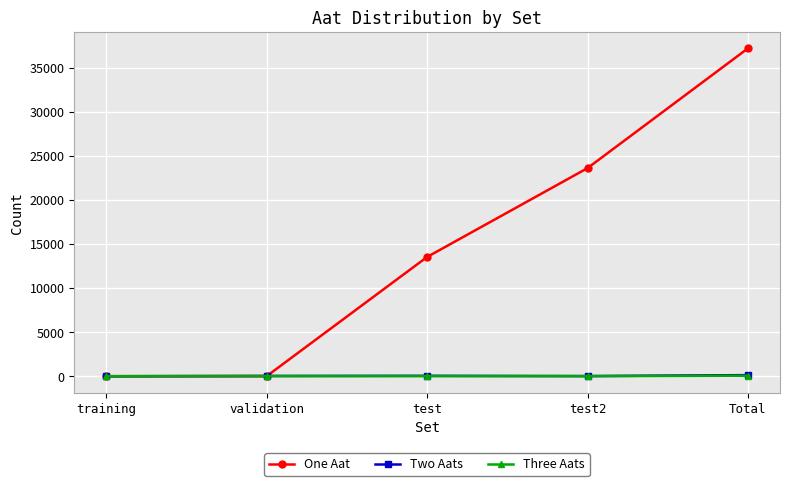

What is the label of the 3rd point from the left?

test